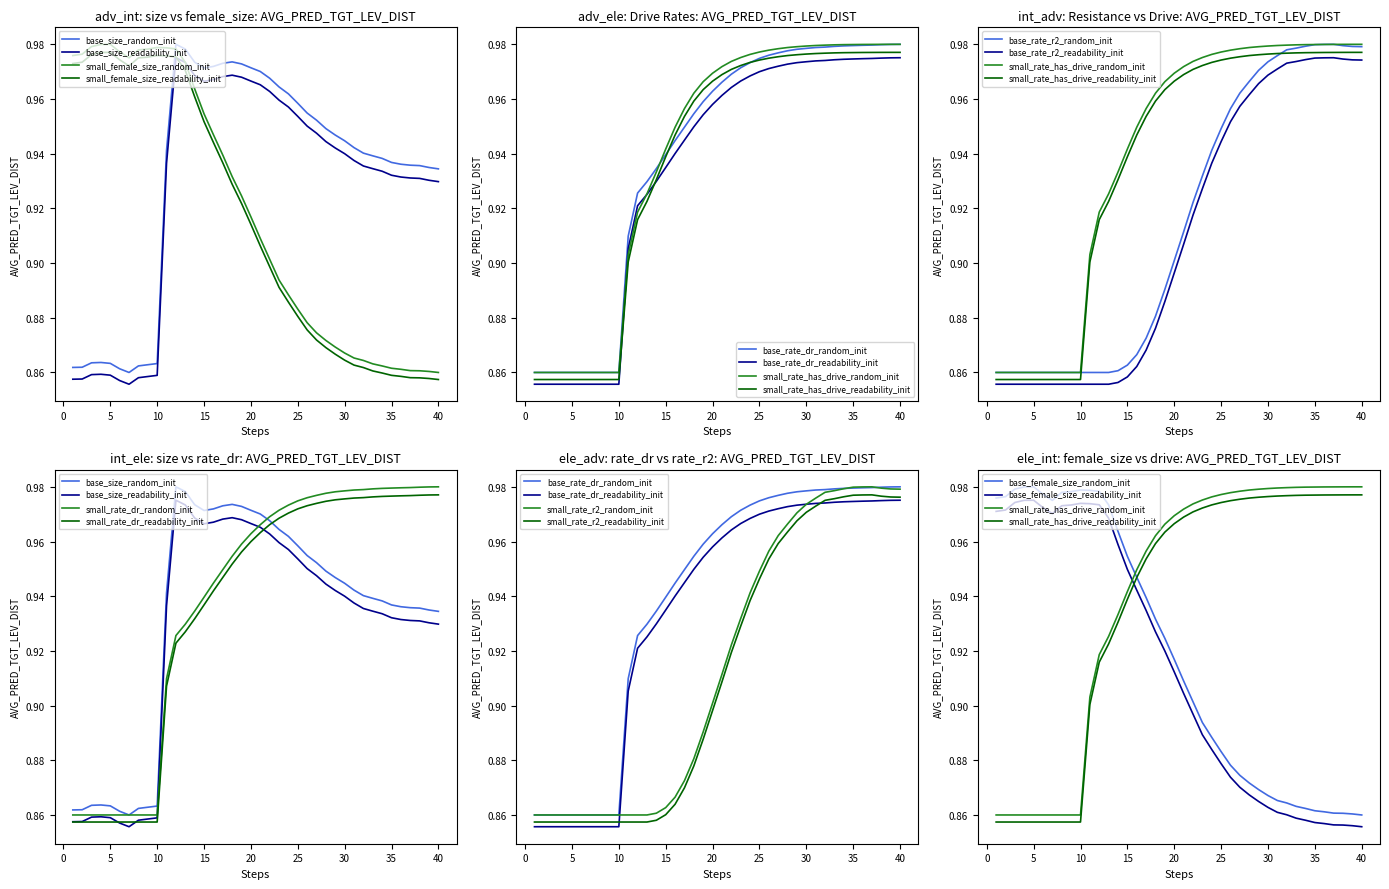

True or false: size has more than 1 points higher than both neighbors.

True